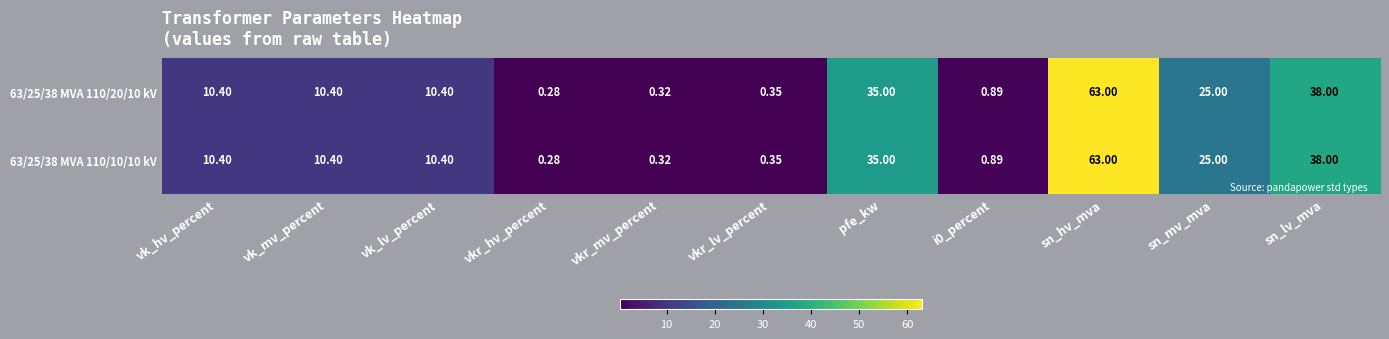

At which label does 63/25/38 MVA 110/10/10 kV reach its peak?

sn_hv_mva